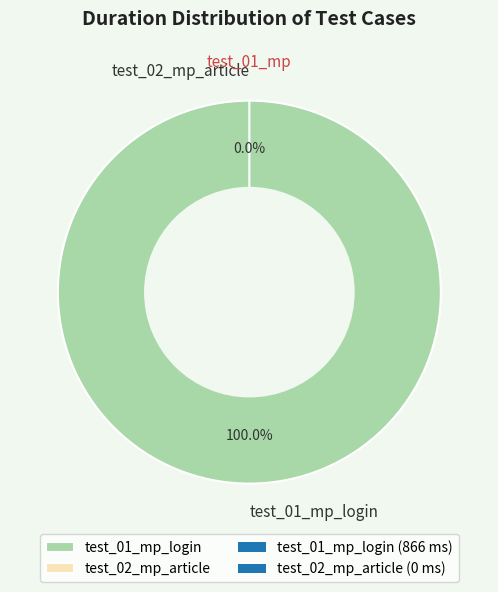

To the nearest percent, what portion does test_01_mp_login represent?

100%